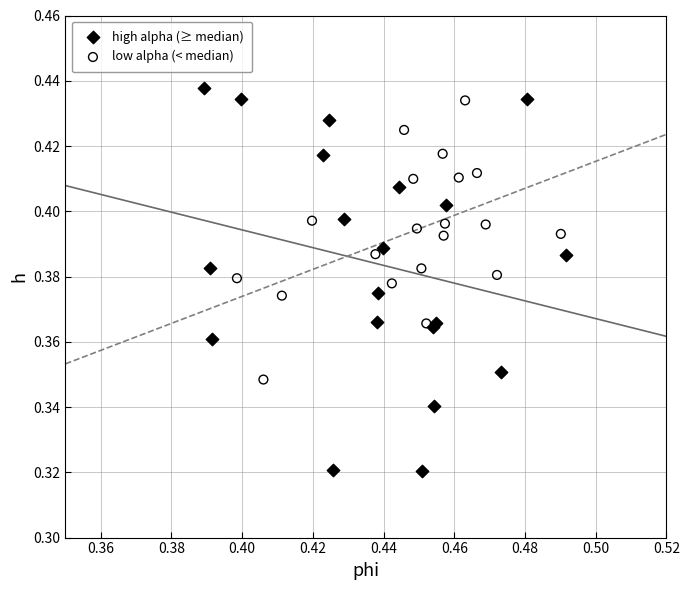

Which series has the largest Y range (max minus min)?

high alpha (≥ median)